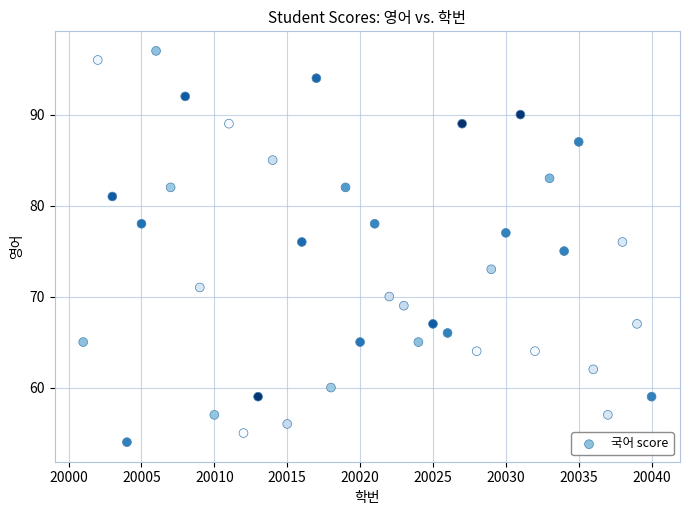

What is the range of X values (max minus min)?

39